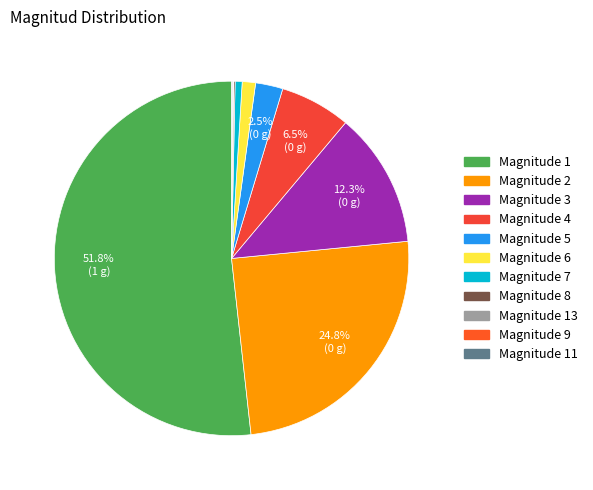

What is the smallest slice in the pie chart?

13